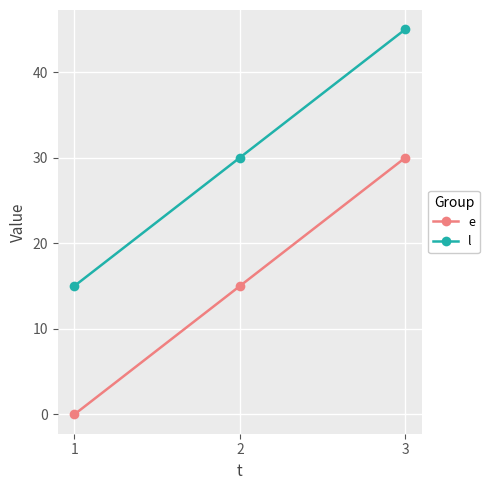

What is the sum of all e values?

45